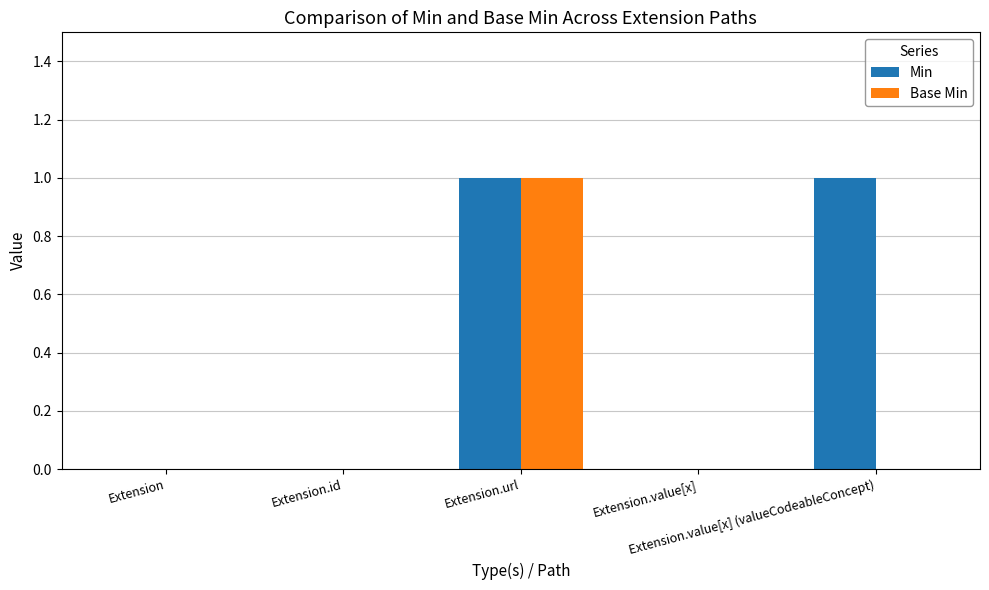

Reading right to left, list all the values displayed in this chart.

Min: 1	0	1	0	0
Base Min: 0	0	1	0	0